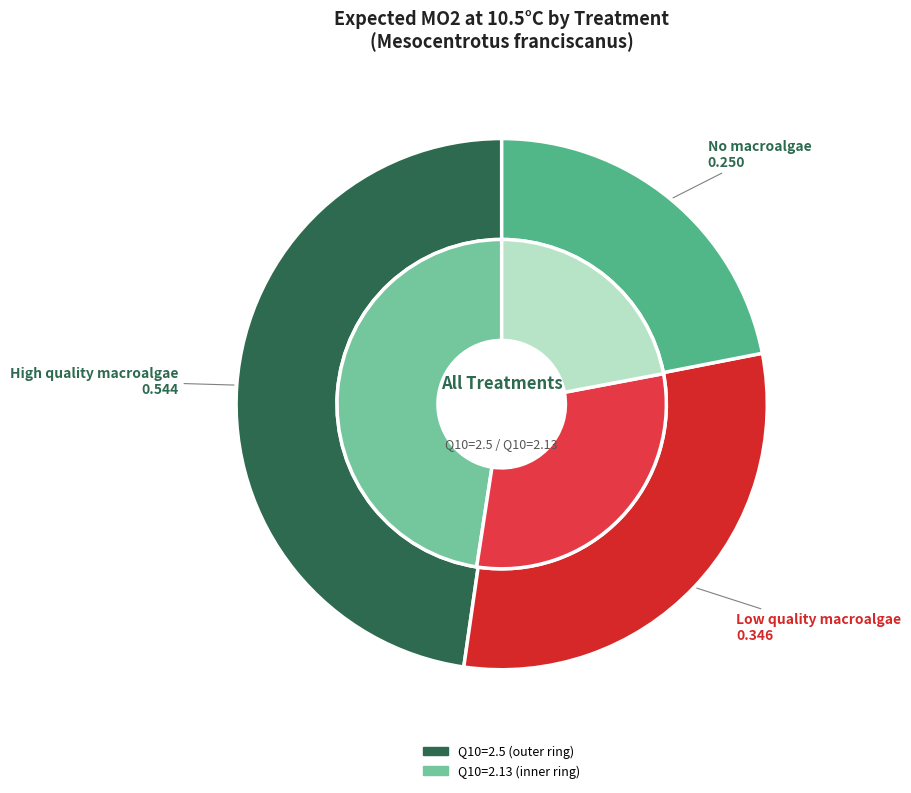

Which slice is the smallest?

No macroalgae